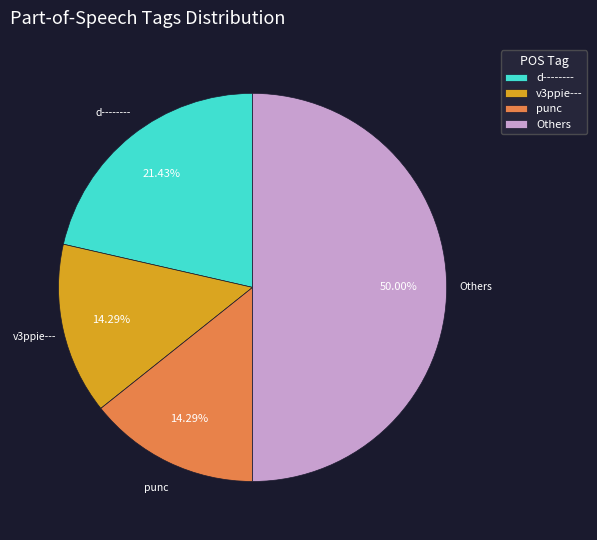

Approximately how many times larger is the value at d-------- compared to punc?

1.5